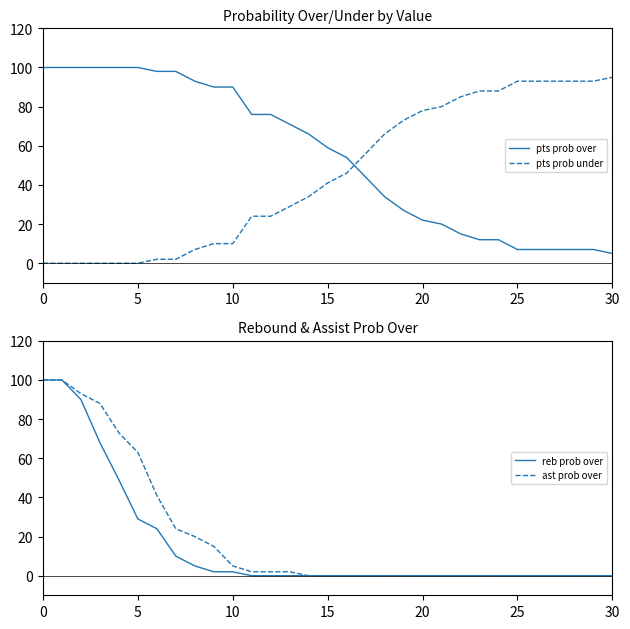

What is the total value across all series at 17?

100